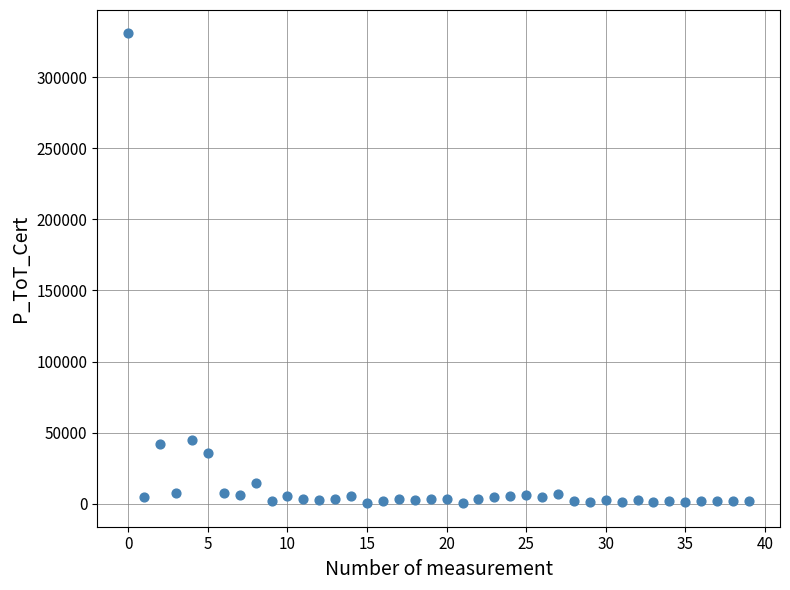

What is the range of Y values (max minus min)?

330335